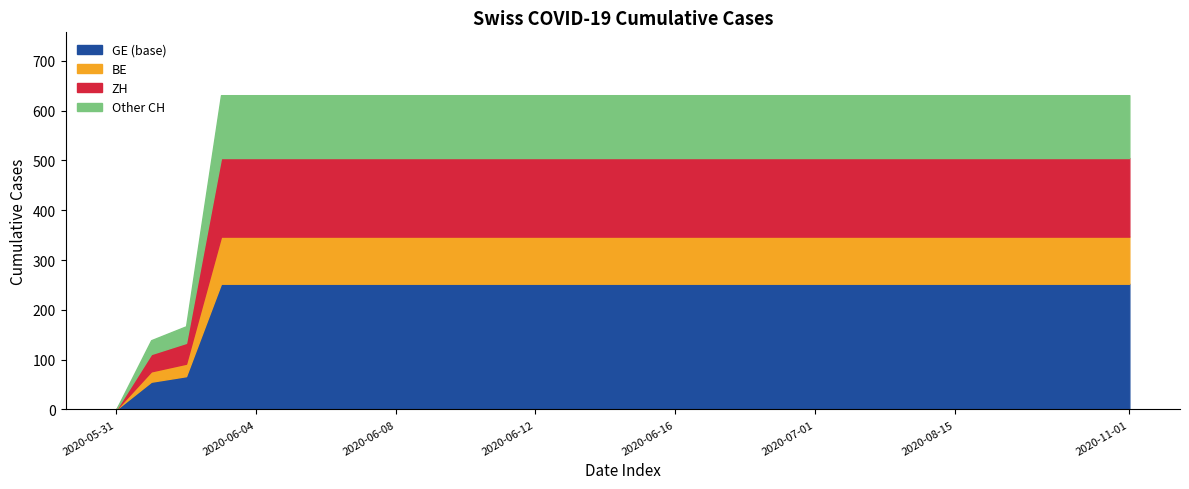

Is it true that CH equals 991 at 2020-06-13?

False